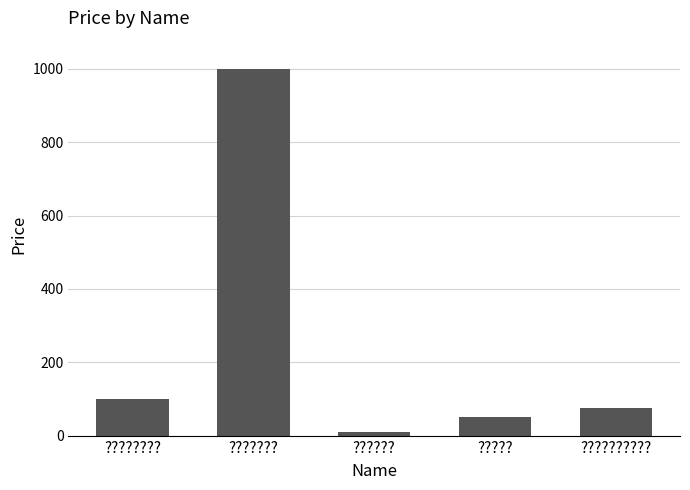

What is the sum of the values at ?????? and ?????????

110